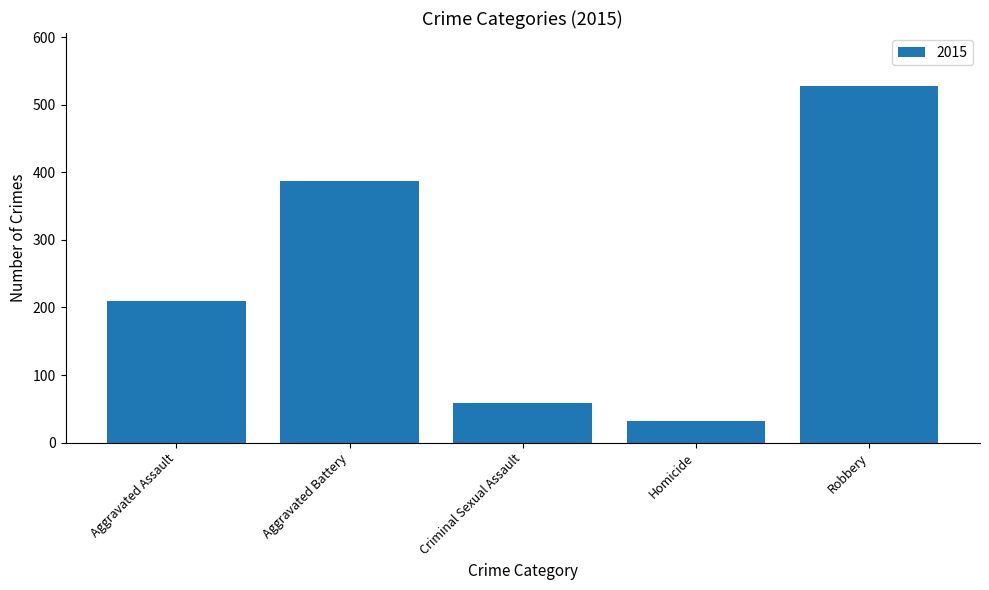

The chart shows a value of 136 at Aggravated Assault. True or false?

False